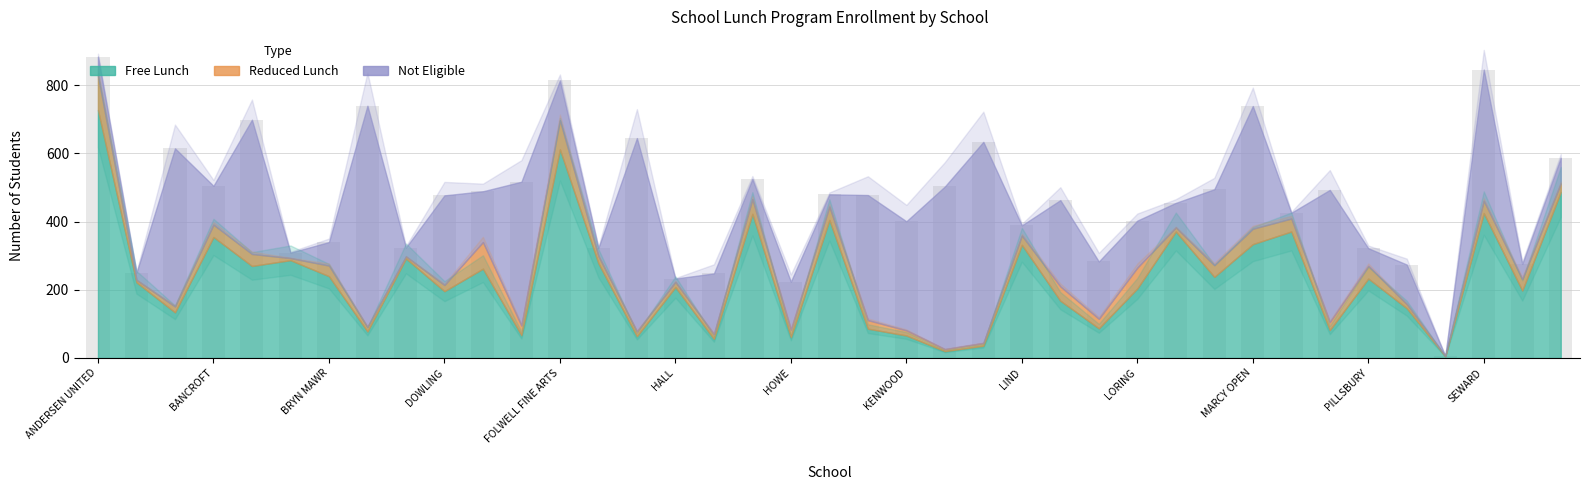

What is the difference between the second highest and minimum values?

840